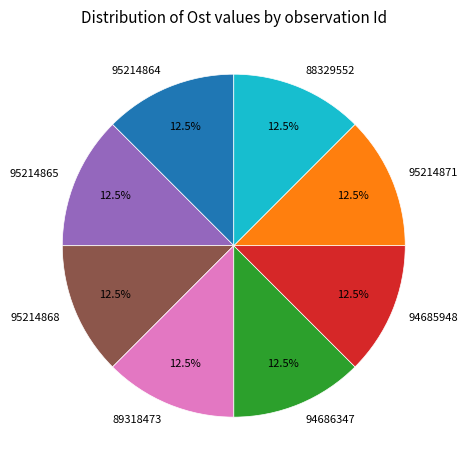

Does any single category account for the majority?

No